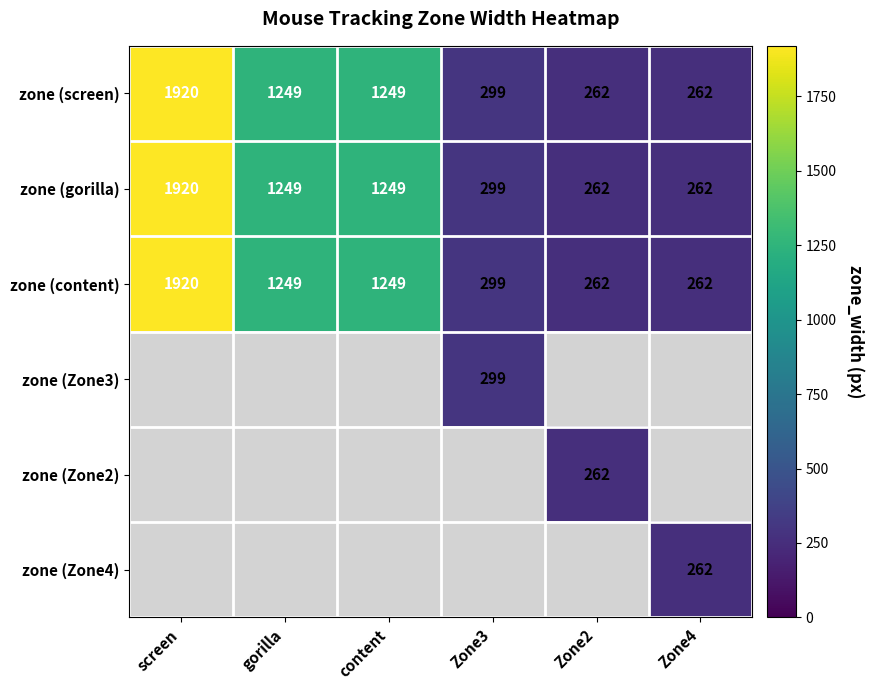

True or false: zone (content) has a value of 122.3 at Zone2.

False